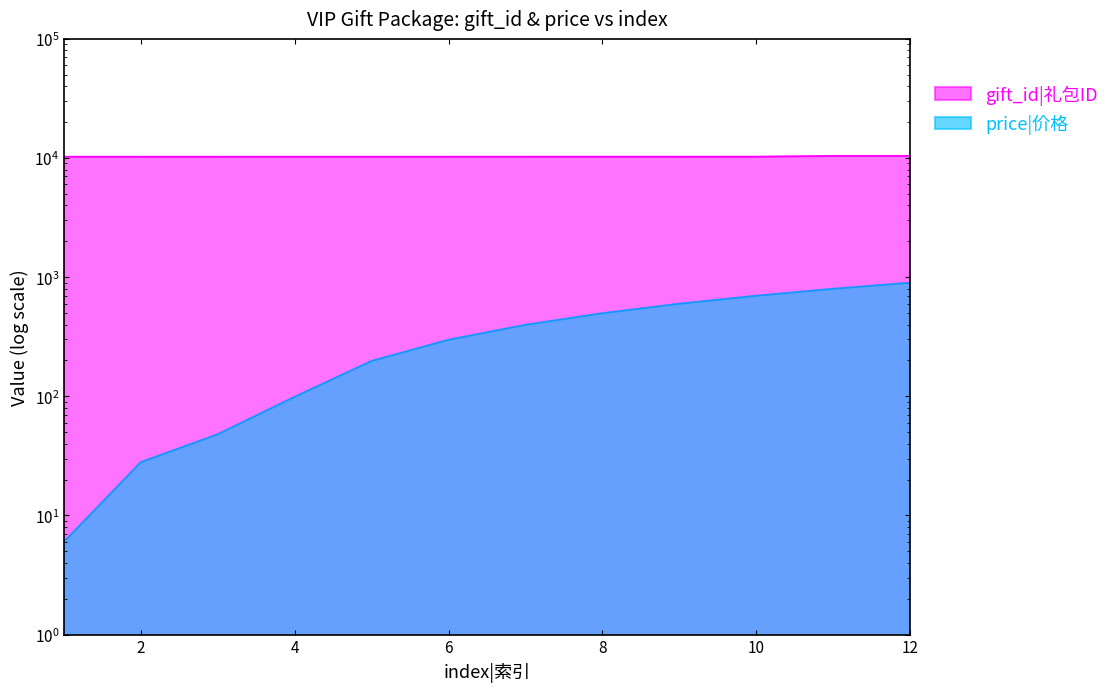

At 1, list the series in order from smallest to largest.

price|价格, gift_id|礼包ID